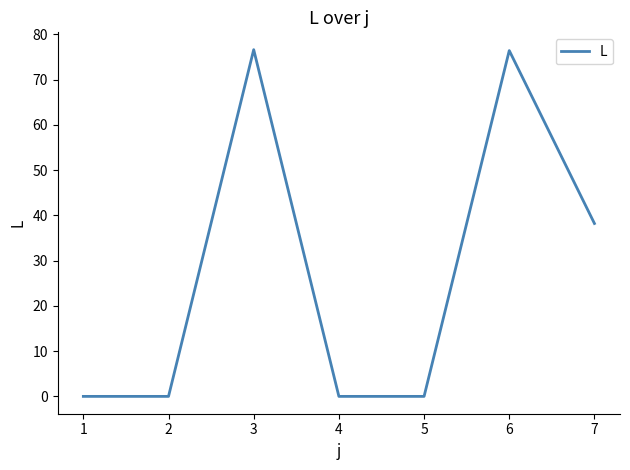

Between 2 and 3, which is larger?

3